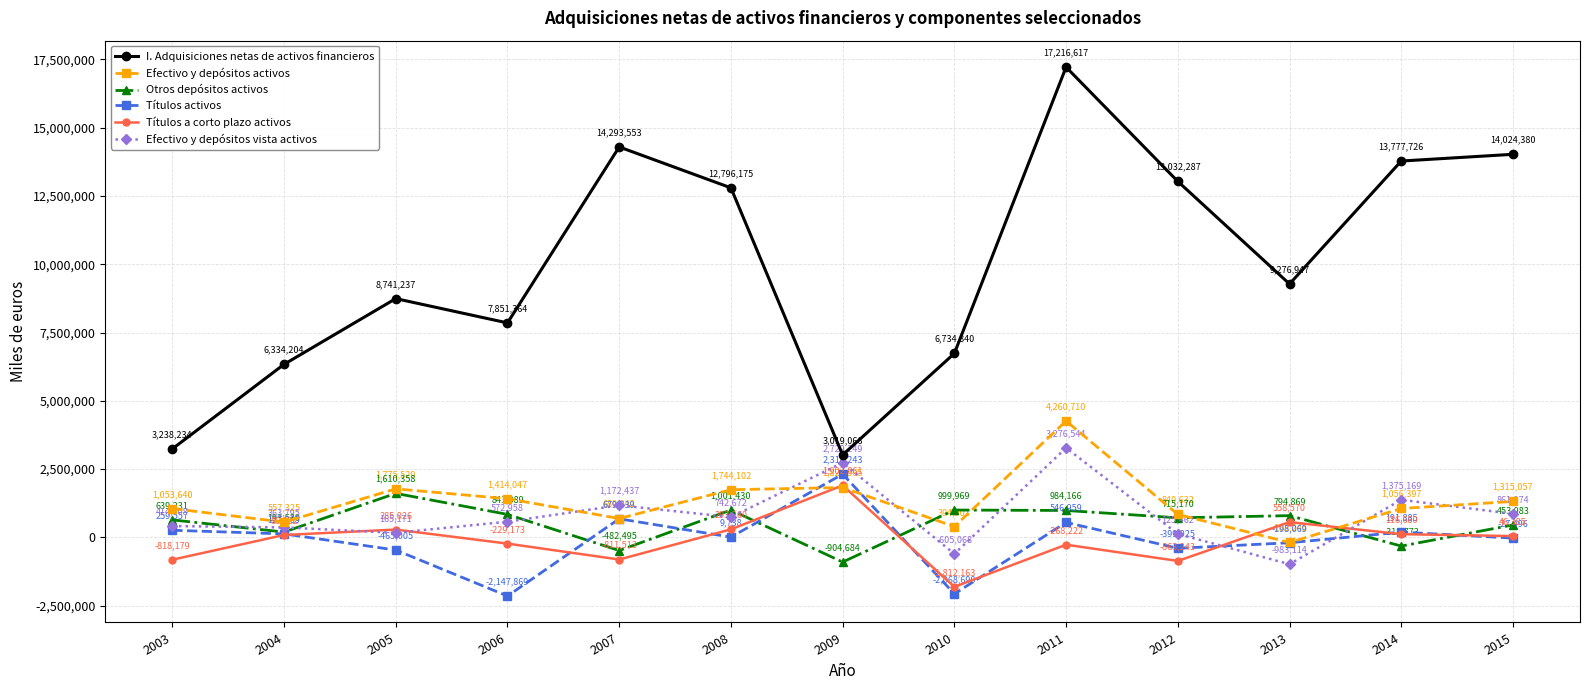

What is the spread (max minus min) of values at 2008?

12786437